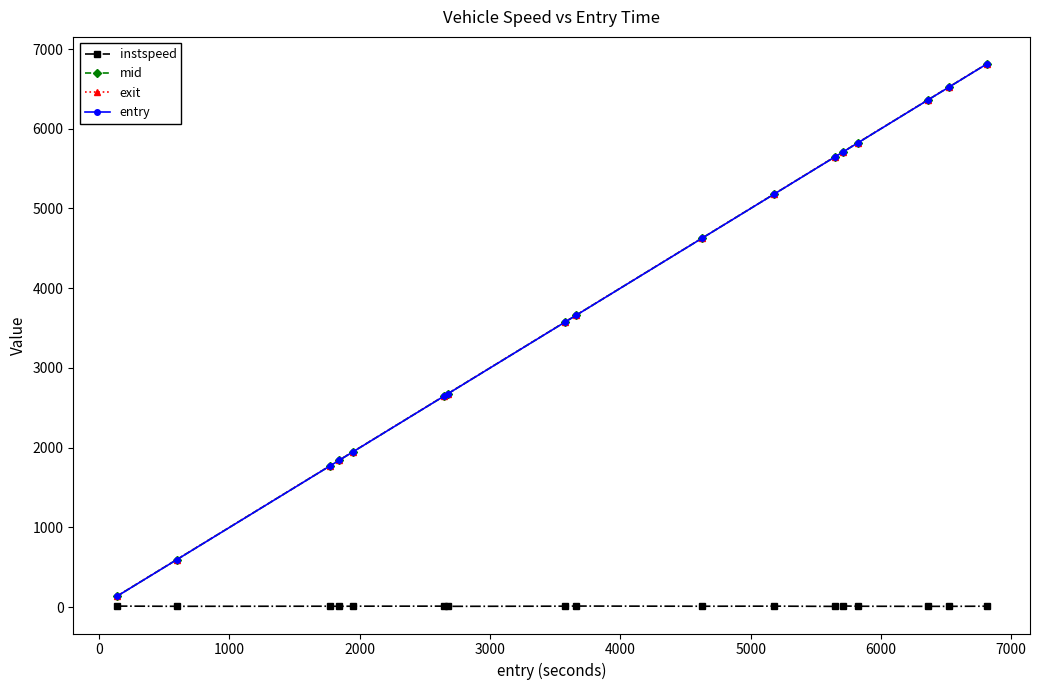

Which series has the widest spread of values?

exit